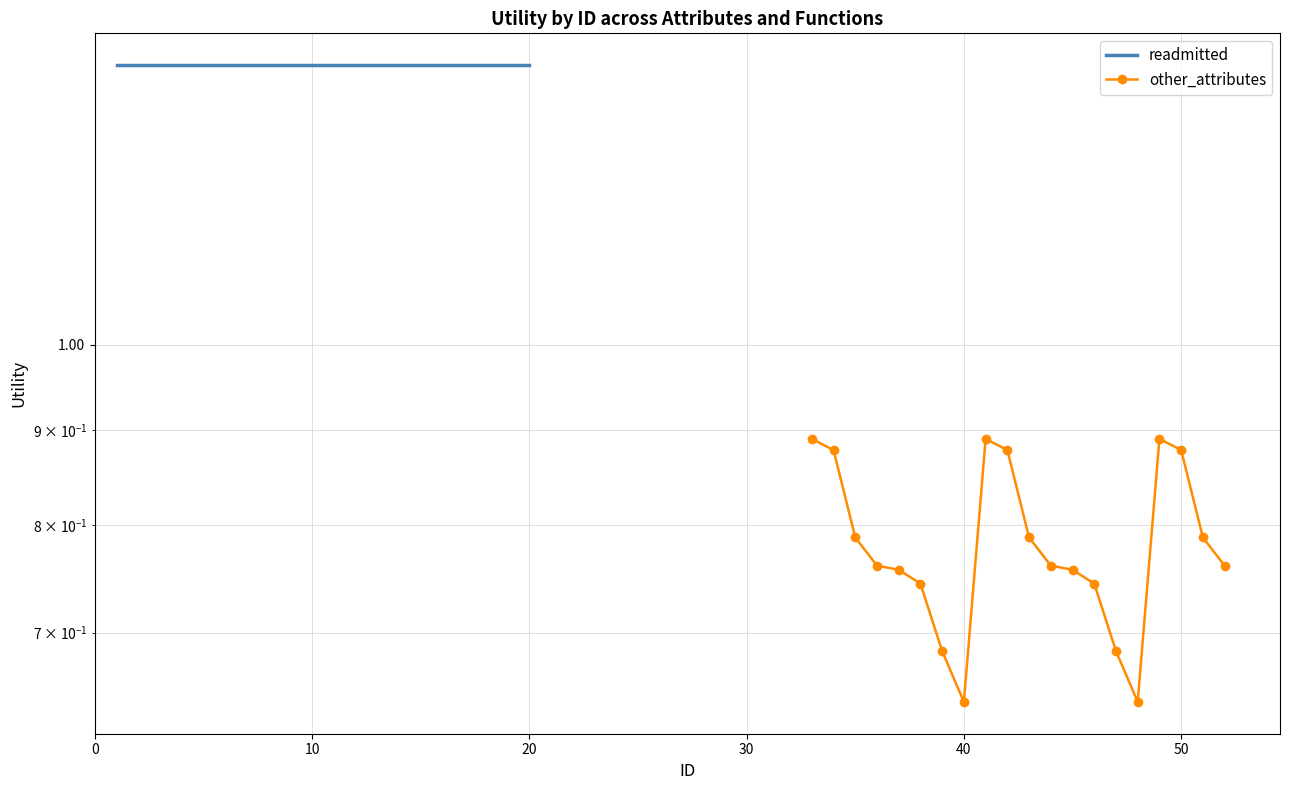

How many lines are shown in the chart?

2